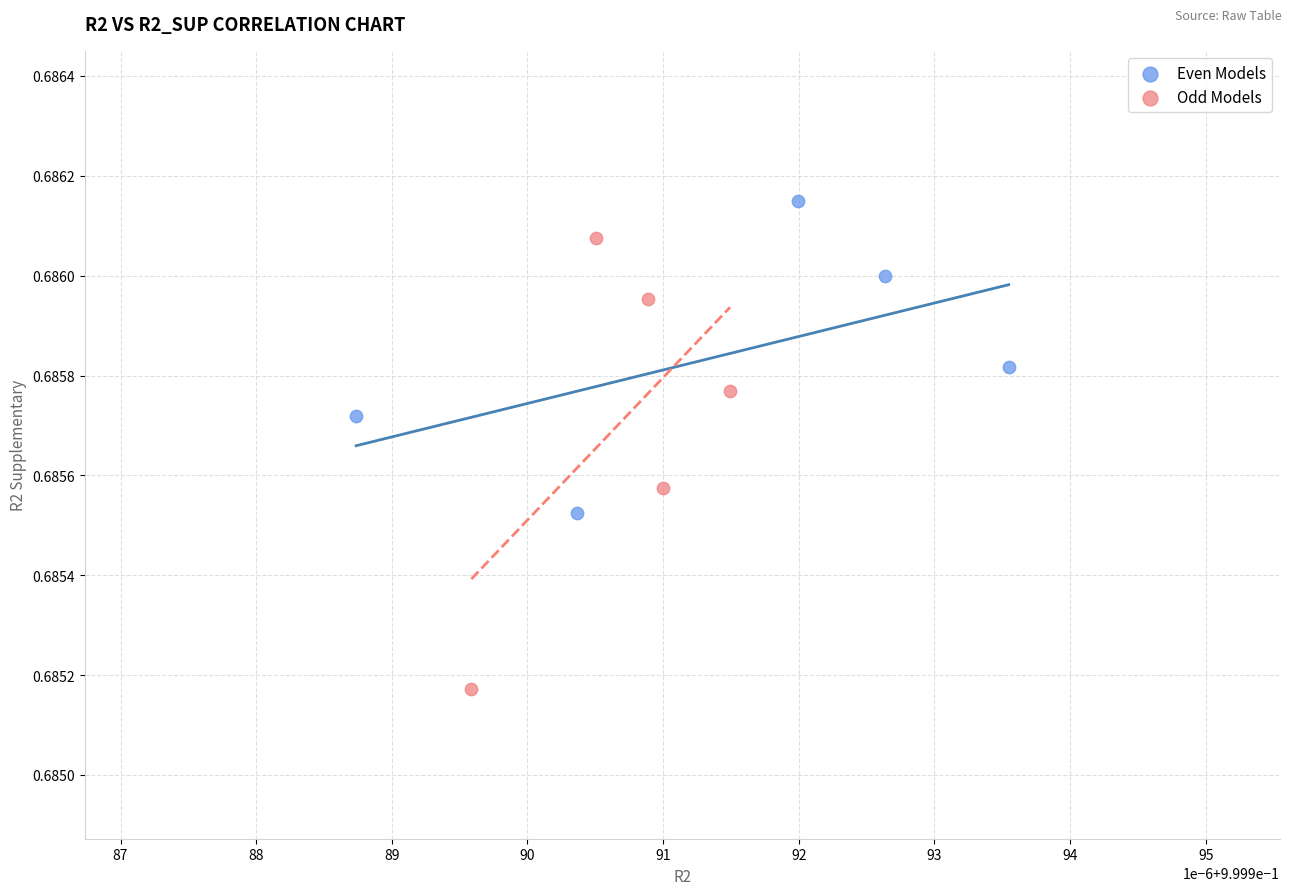

What are all the series names shown in the legend?

Even Models, Odd Models